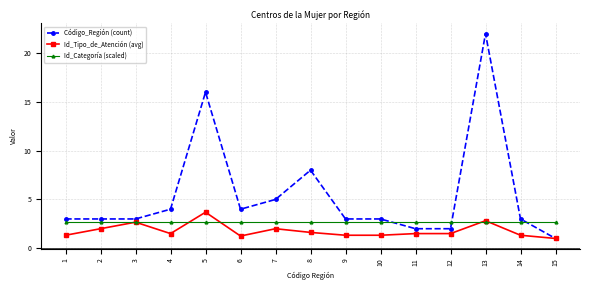

Does the chart display data point markers on the line(s)?

Yes